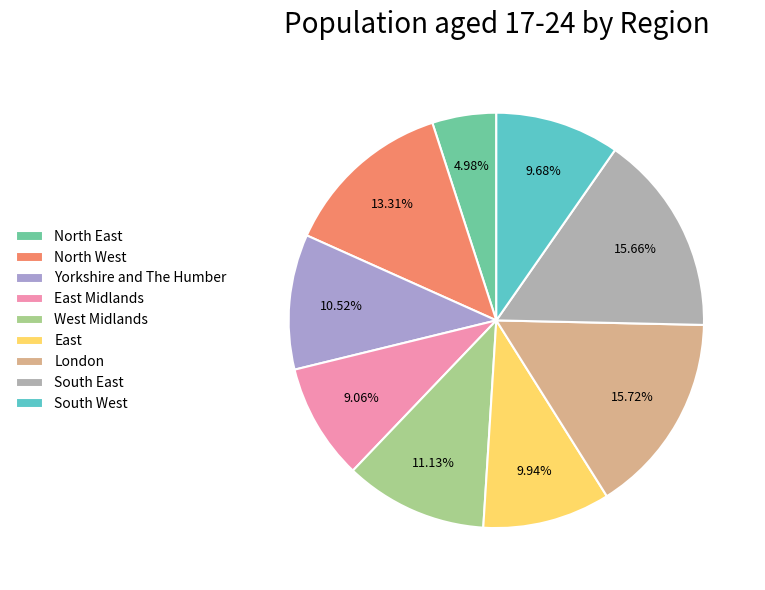

What is the ratio of the value at North East to the value at North West?

0.4